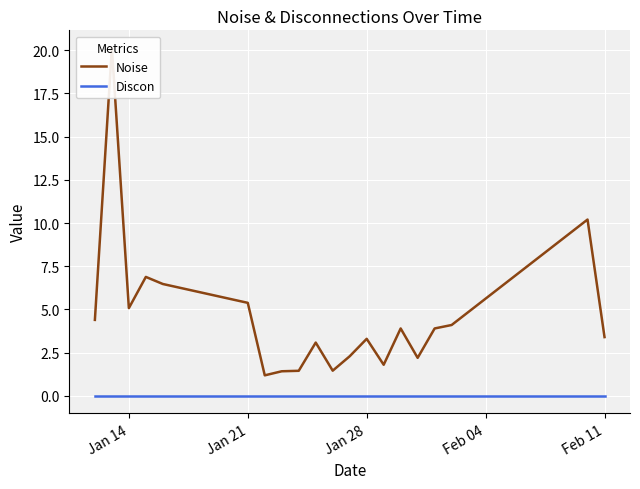

The Noise series shows 1.3 at 16. True or false?

False